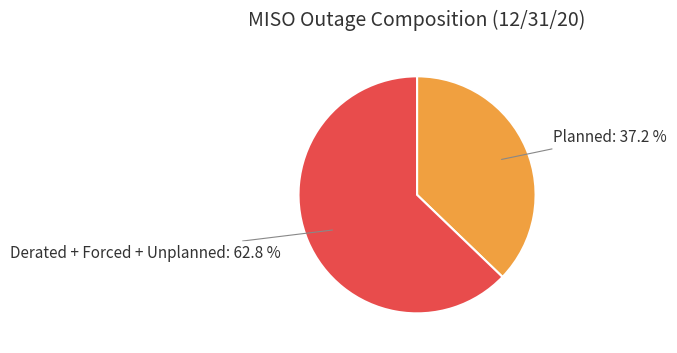

Is there a majority slice in this chart?

Yes